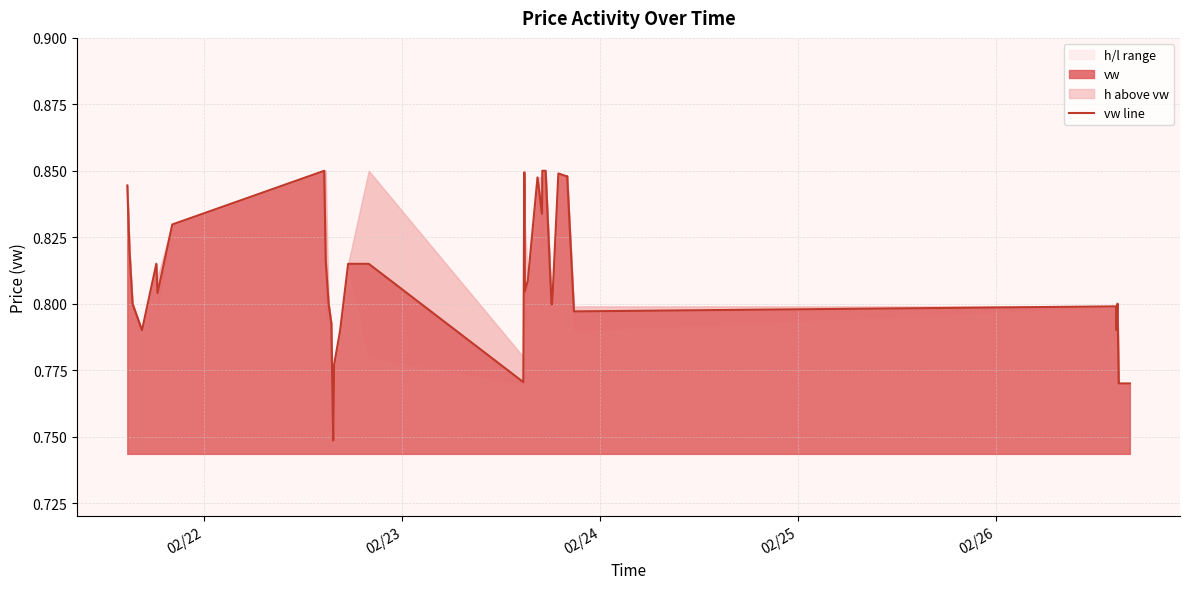

What is the sum of all values?

32.3